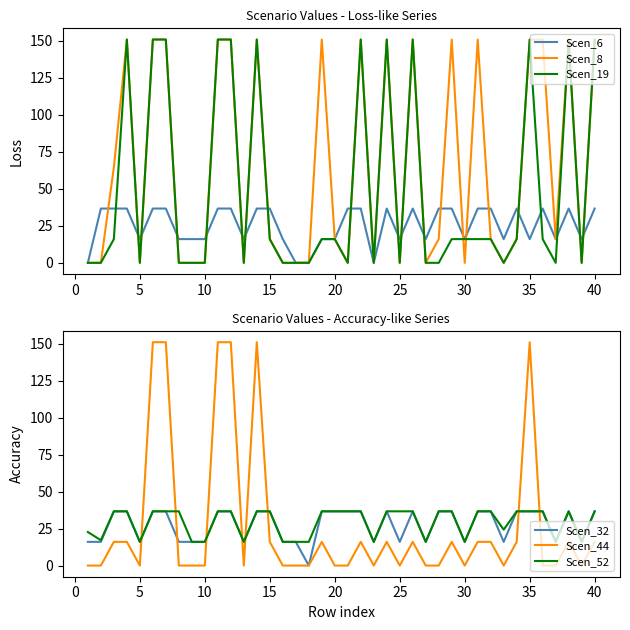

What value does the Scen_6 series have at 30?

16.0